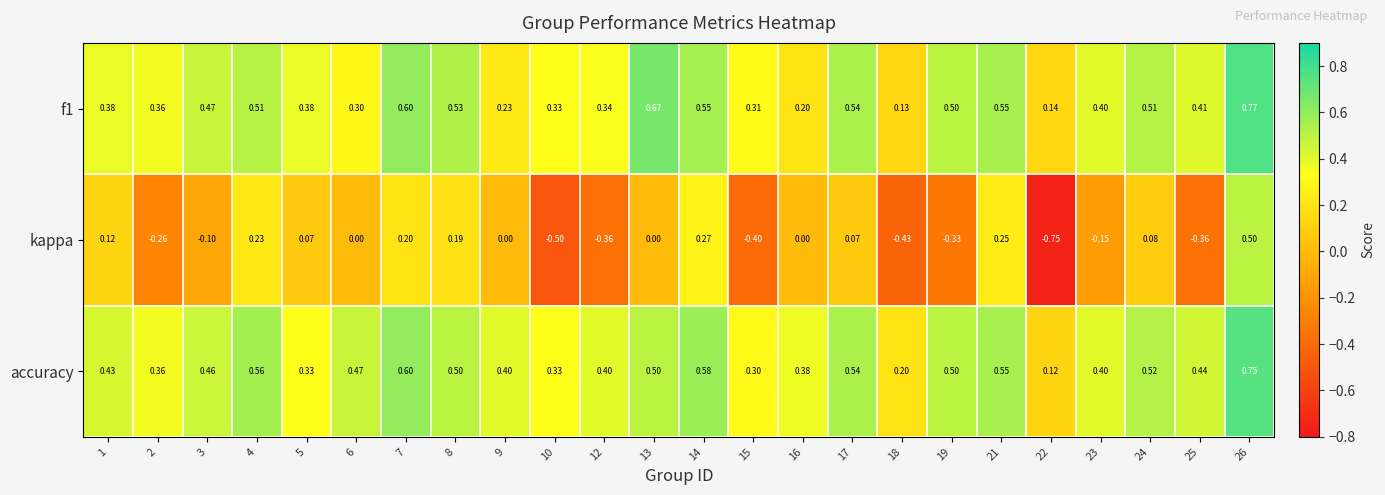

Which series has the widest spread of values?

kappa